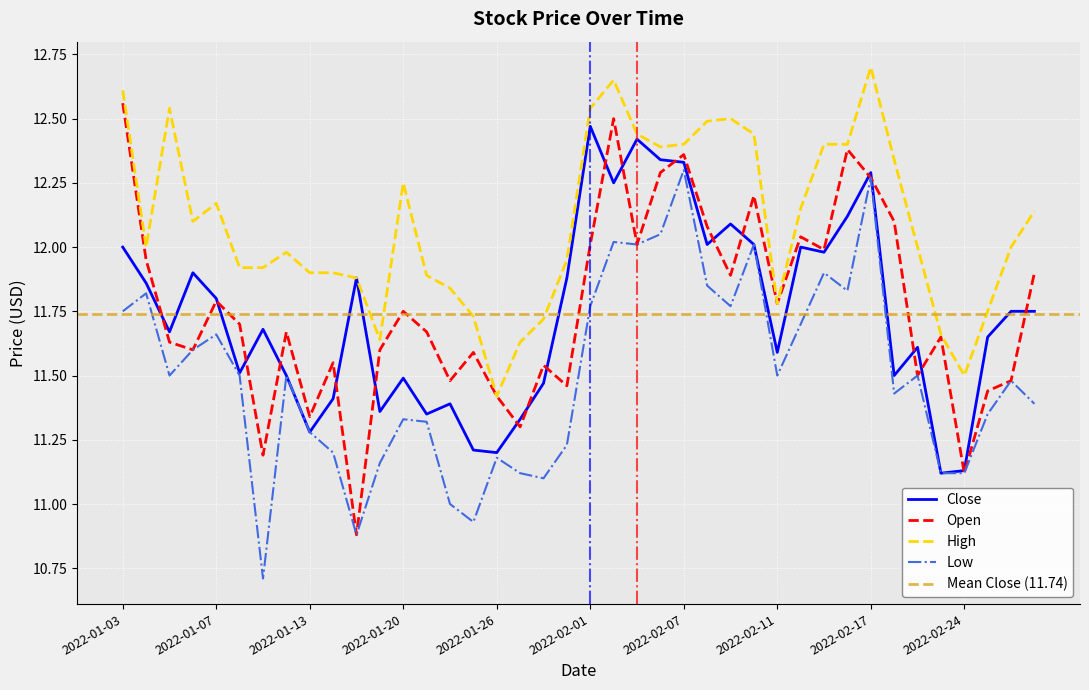

How many lines are shown in the chart?

4